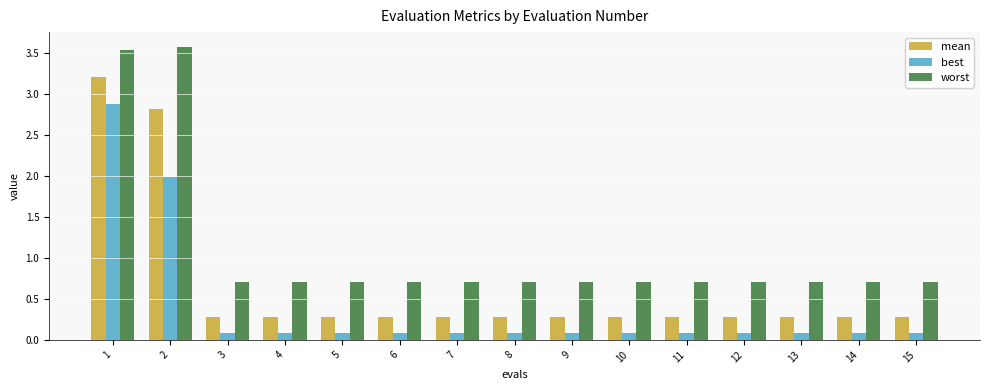

Which series has the largest range (max minus min)?

mean